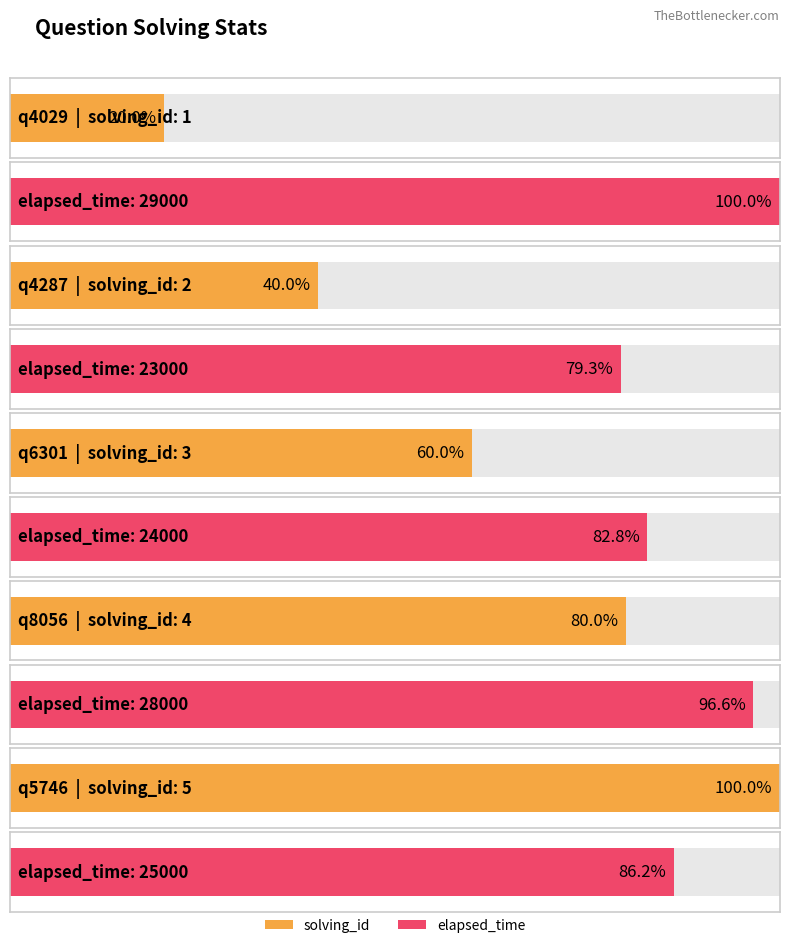

What is the sum of all solving_id values?

15